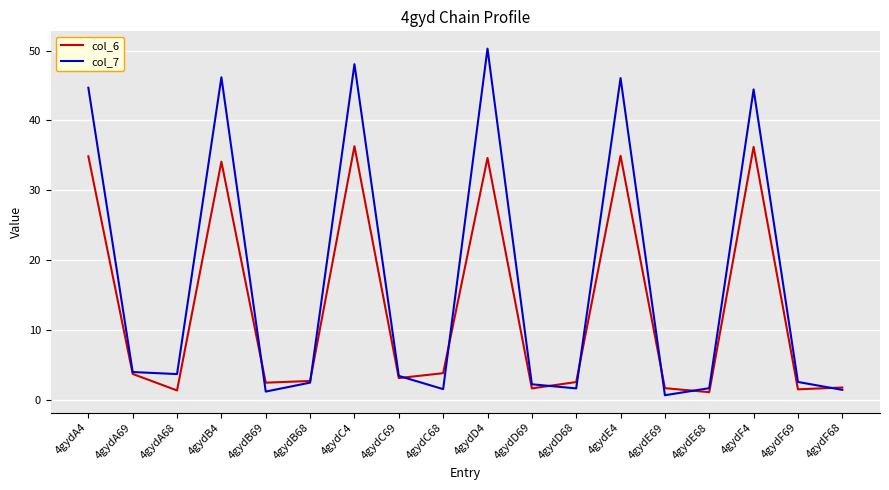

Which series has the largest range (max minus min)?

col_7